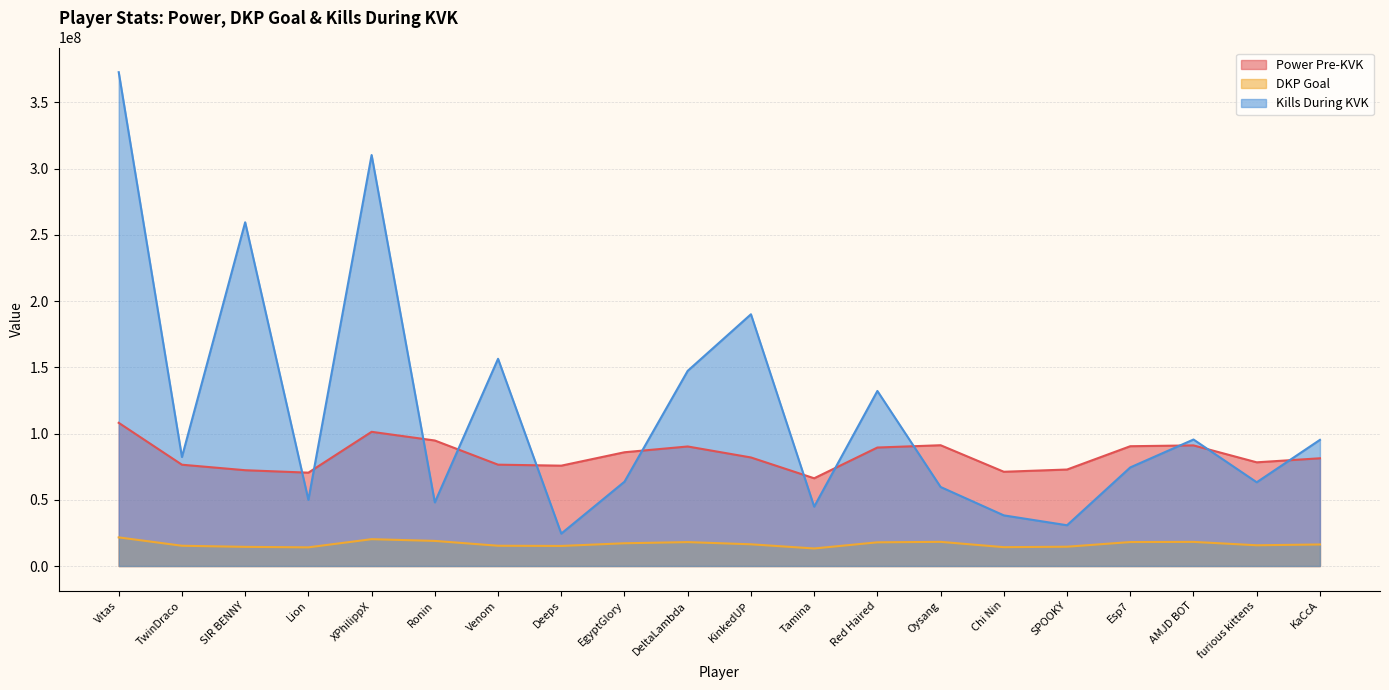

What is the highest value of the Power Pre-KVK series?

108086222